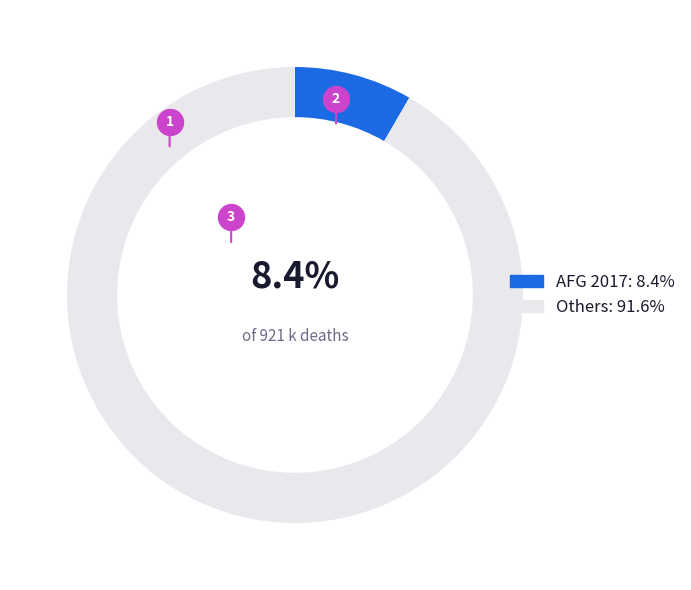

Which category has the smallest portion of the pie?

AFG 2017